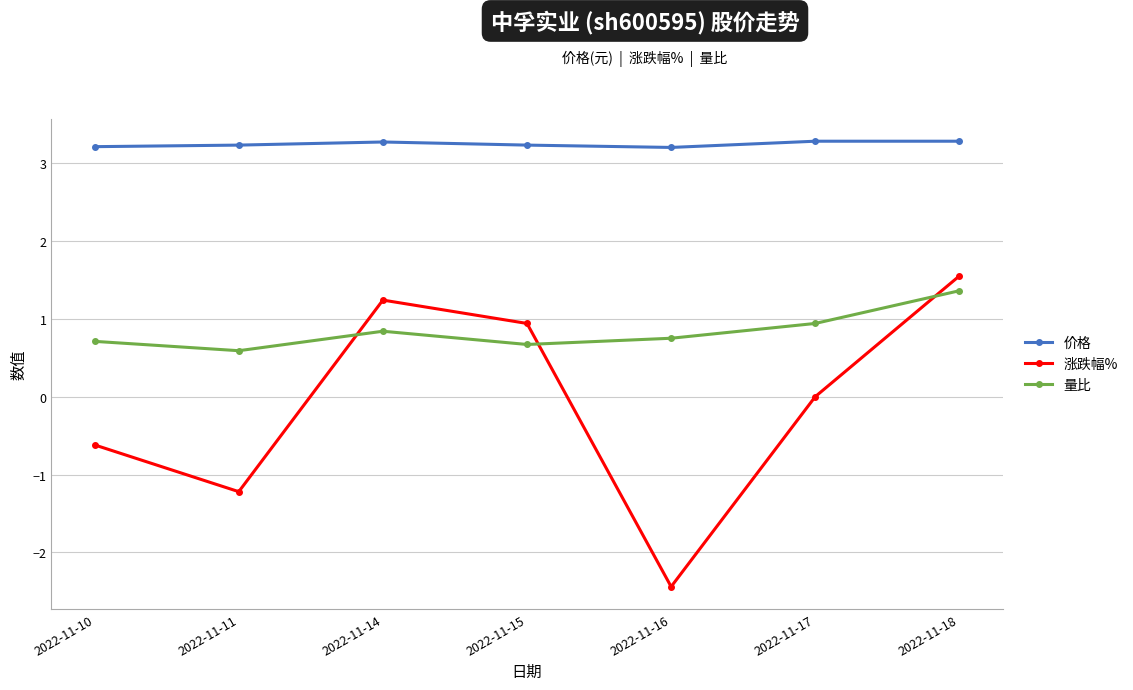

What are all the series names shown in the legend?

价格, 涨跌幅%, 量比